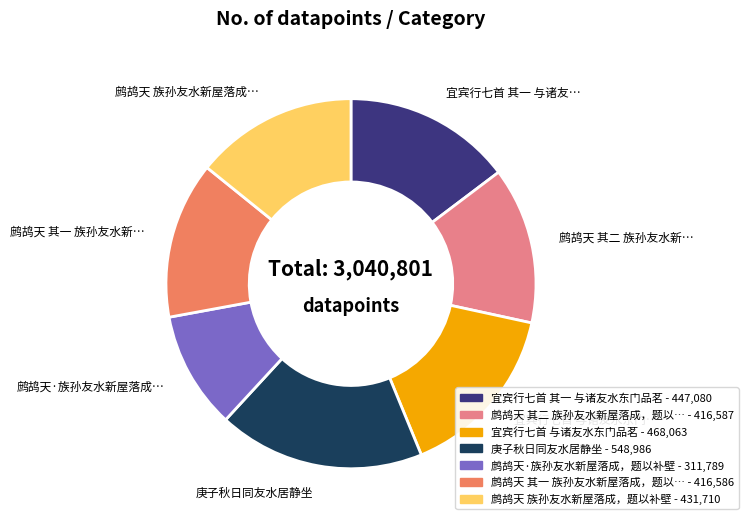

Is there any slice that represents more than half of the pie?

No